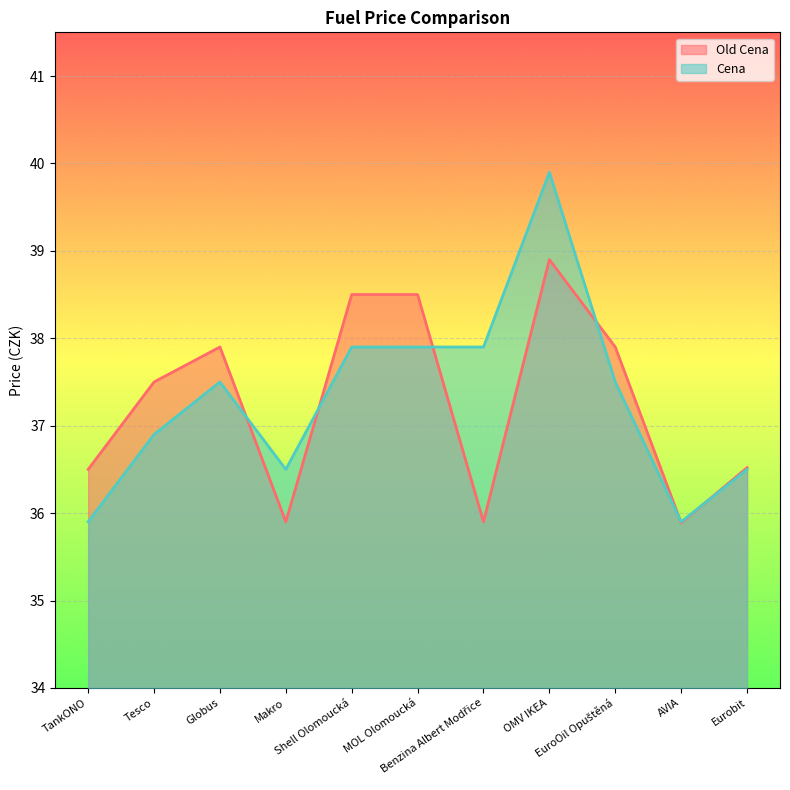

Which series ends up on top after the final intersection of Old Cena and Cena?

Old Cena